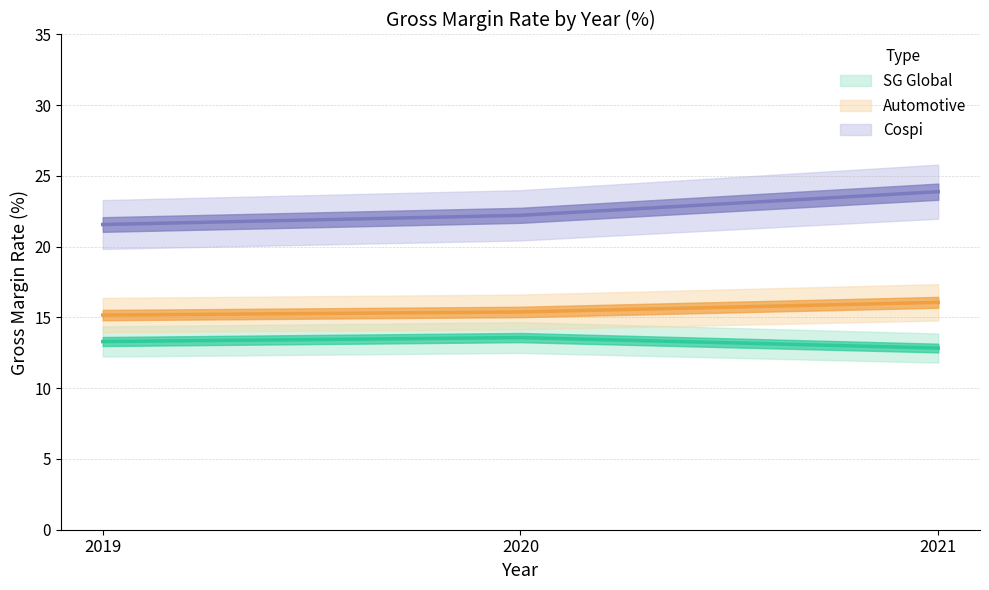

At which category does the chart reach its peak across all series?

2021